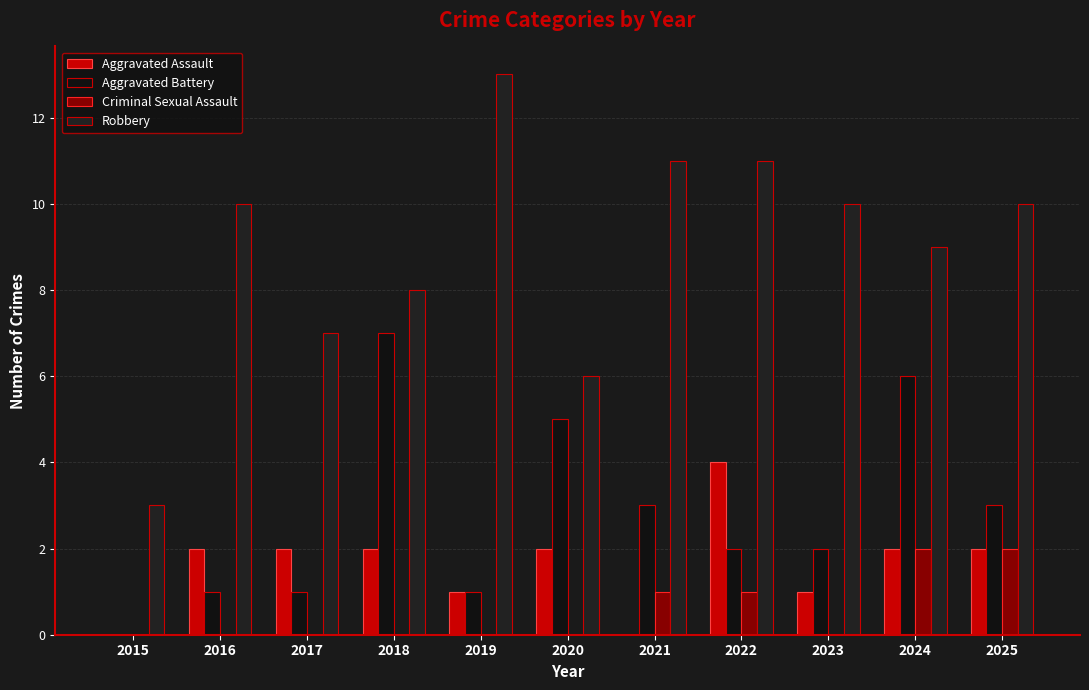

At how many categories does at least one series exceed 8?

7